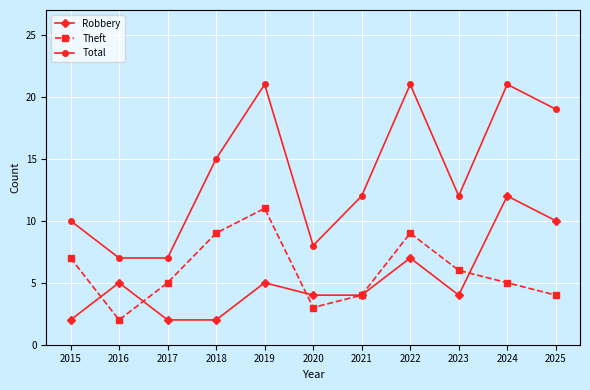

Which series has the widest spread of values?

Total